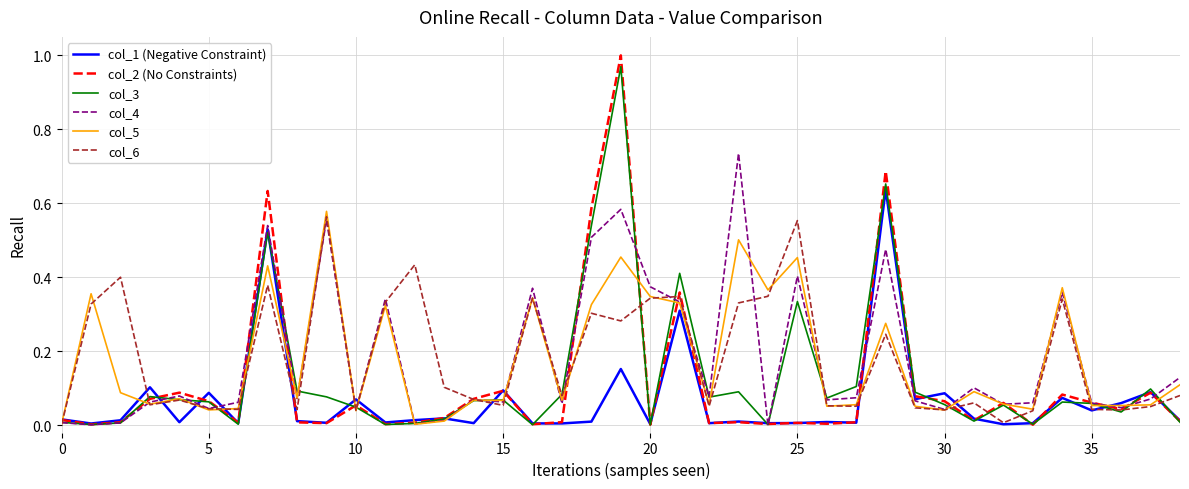

Which series has the widest spread of values?

col_2 (No Constraints)